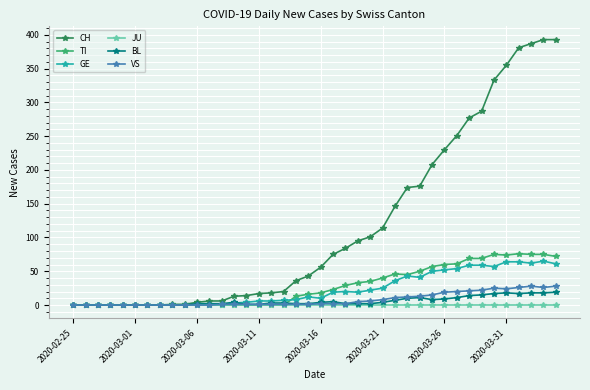

At how many categories does at least one series exceed 379?

4